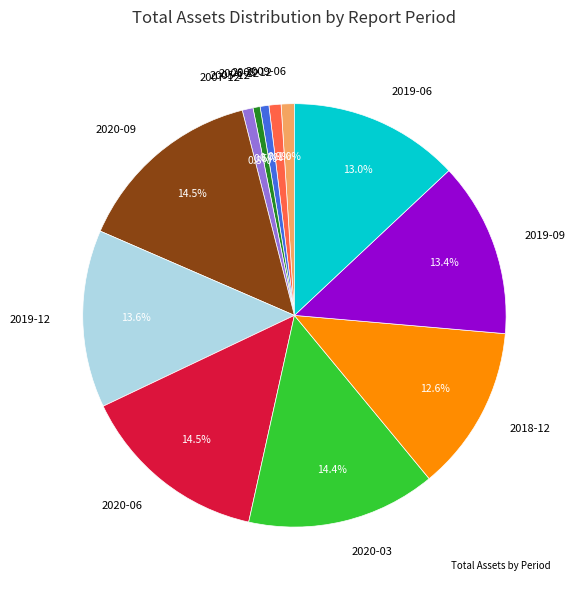

Which has a higher value, 2020-06 or 2008-12?

2020-06